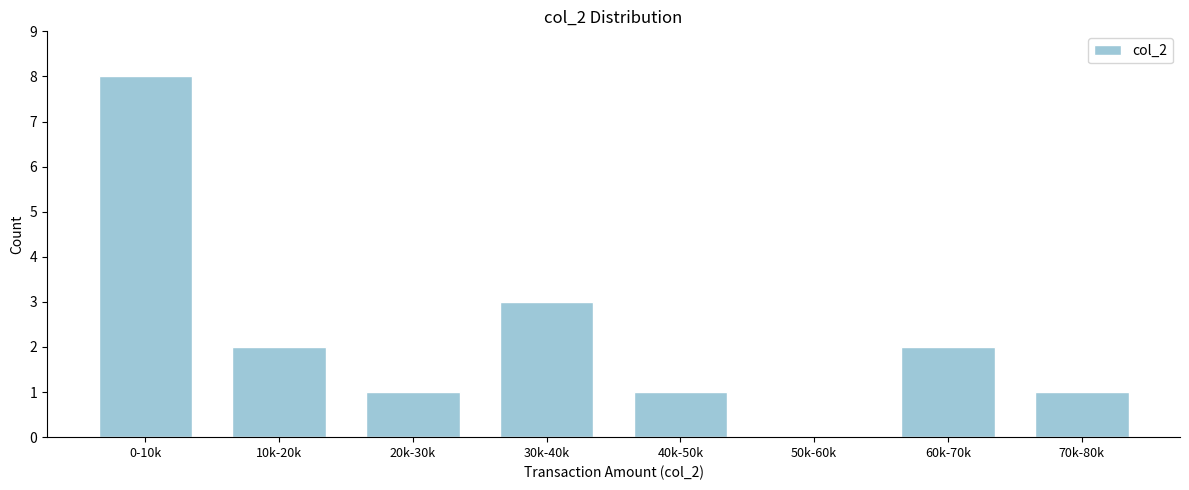

Reading left to right, what are all the values shown in this chart?

0-10k=8	10k-20k=2	20k-30k=1	30k-40k=3	40k-50k=1	50k-60k=0	60k-70k=2	70k-80k=1